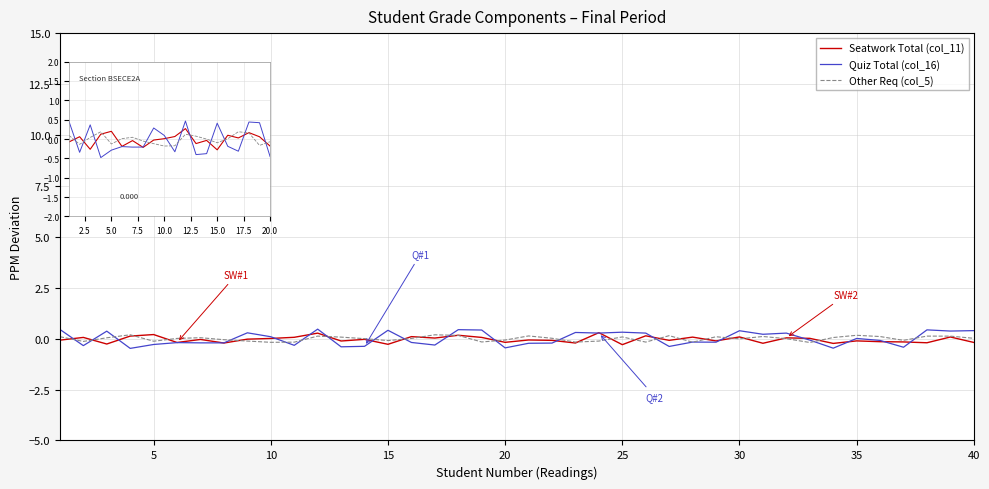

What is the greatest value displayed?

0.5